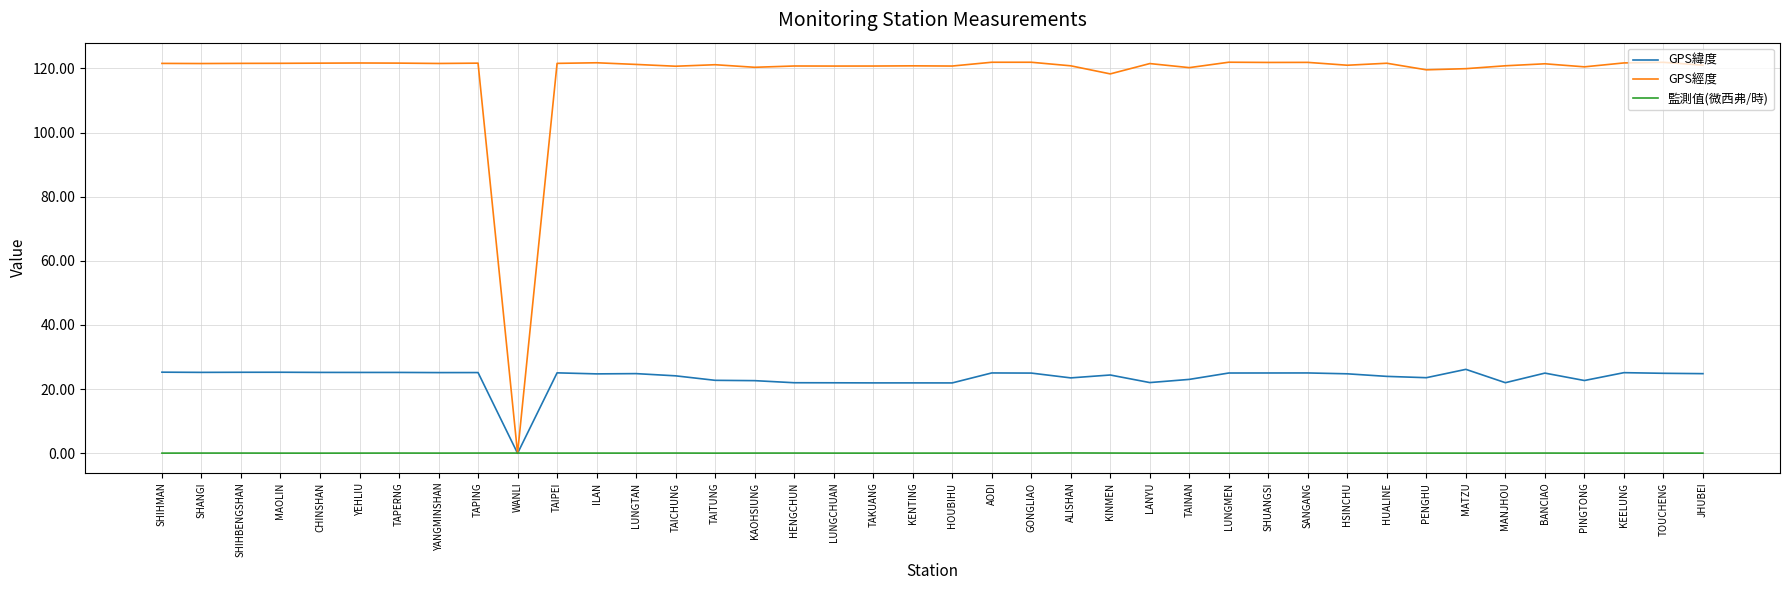

What are all the series names shown in the legend?

GPS緯度, GPS經度, 監測值(微西弗/時)